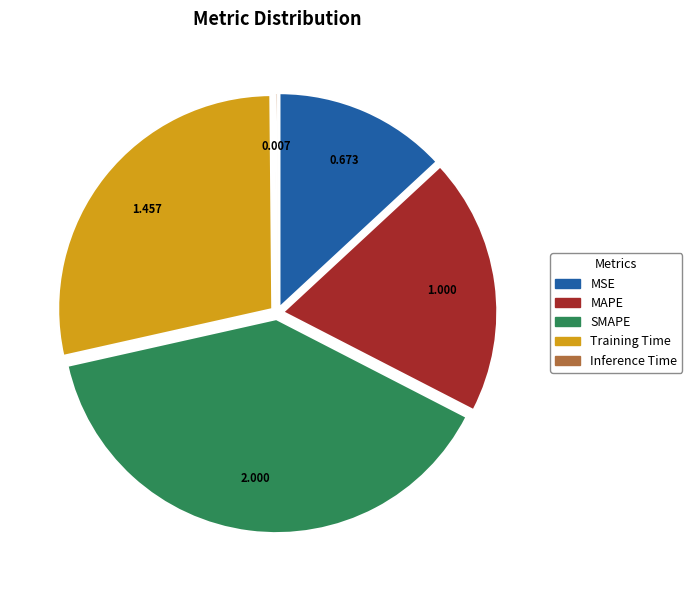

Combined, do MAPE and MSE account for over 50%?

No